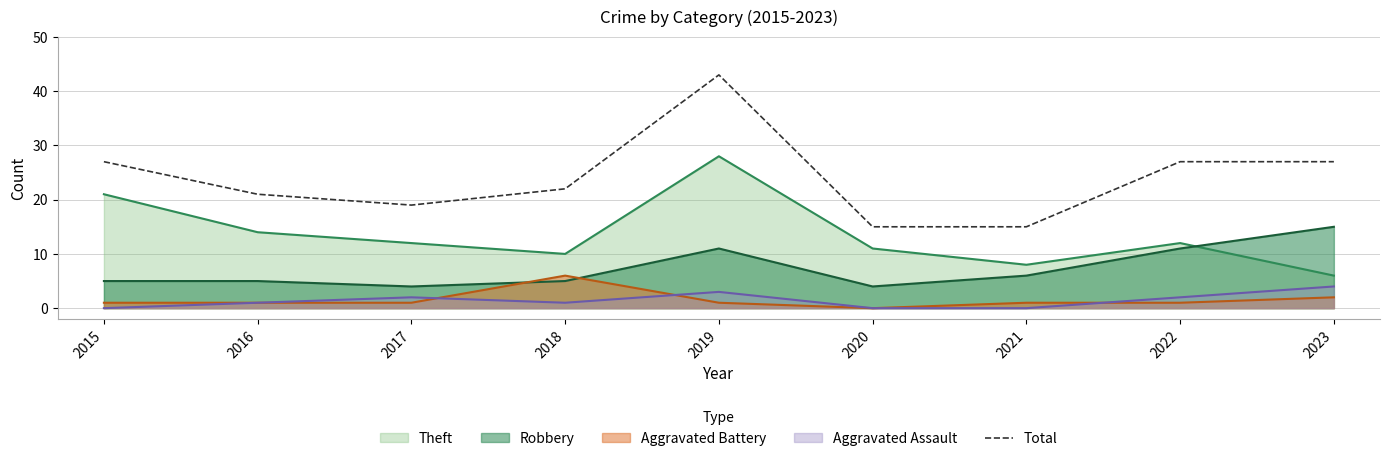

How many distinct data groups are displayed?

5